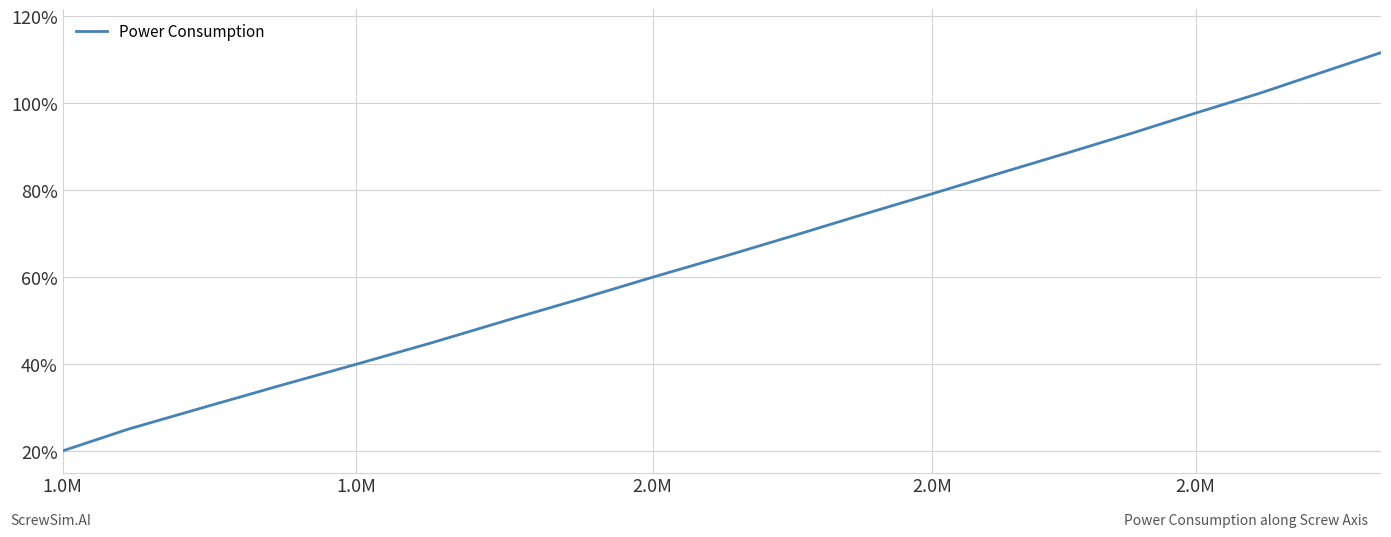

Reading right to left, what are all the values shown in this chart?

111.6	106.9	102.3	97.7	93.0	88.5	83.8	79.1	74.4	69.6	64.8	59.9	55.0	50.1	44.9	39.9	34.9	29.9	25.0	20.0